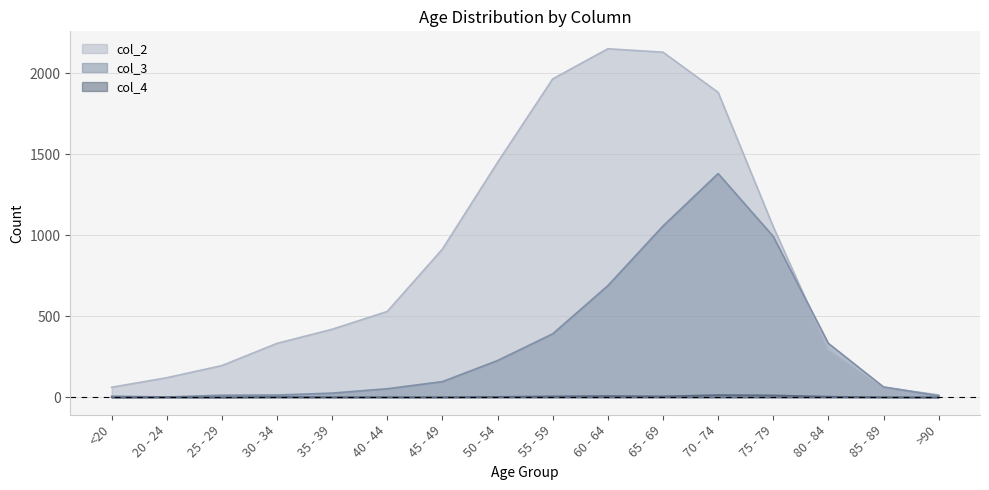

True or false: col_4 and col_3 intersect in this chart.

False